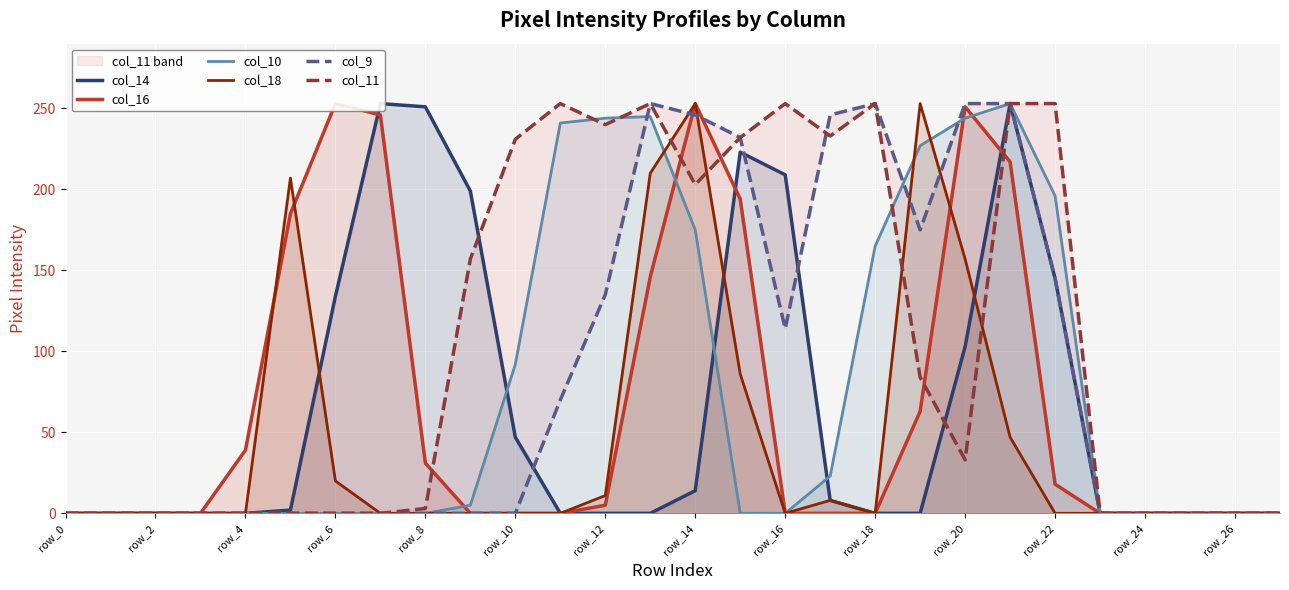

What position from the left is row_22?

12